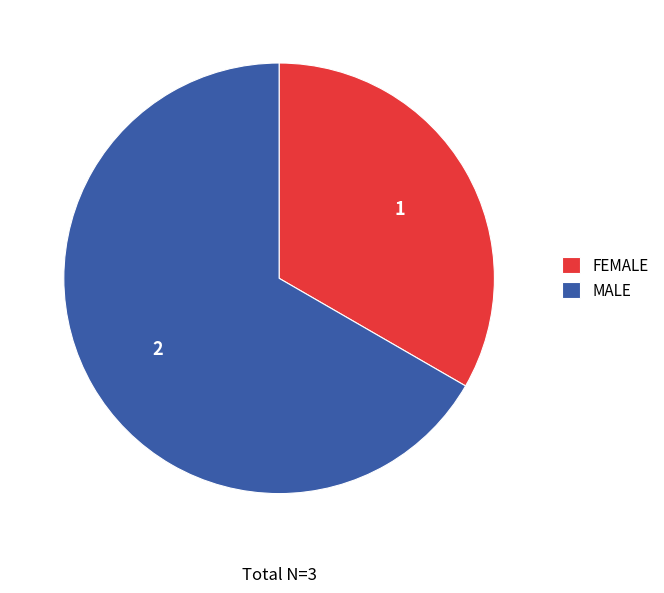

Does FEMALE represent more than half of the total?

No